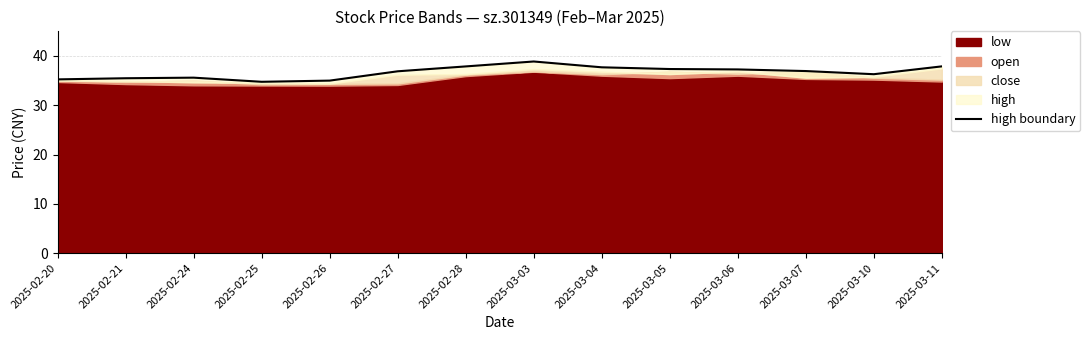

Reading left to right, extract all data points from this chart.

35.2	35.5	35.6	34.8	35.0	36.9	37.9	38.9	37.7	37.4	37.3	36.9	36.3	37.9